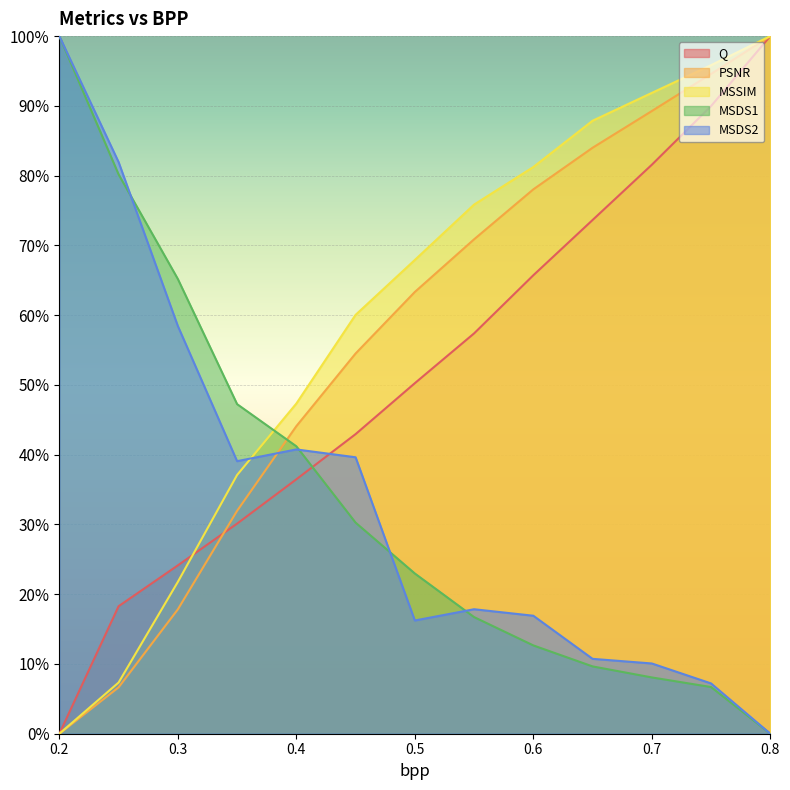

The value of MSDS1 at 0.3 is 0.2. True or false?

False